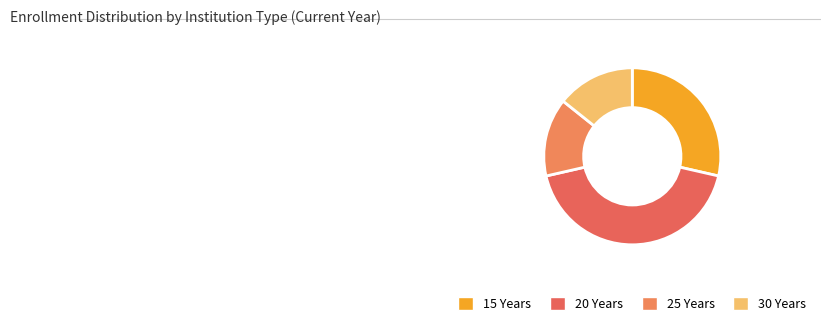

What percentage do 30 and 25 together represent?

28.6%